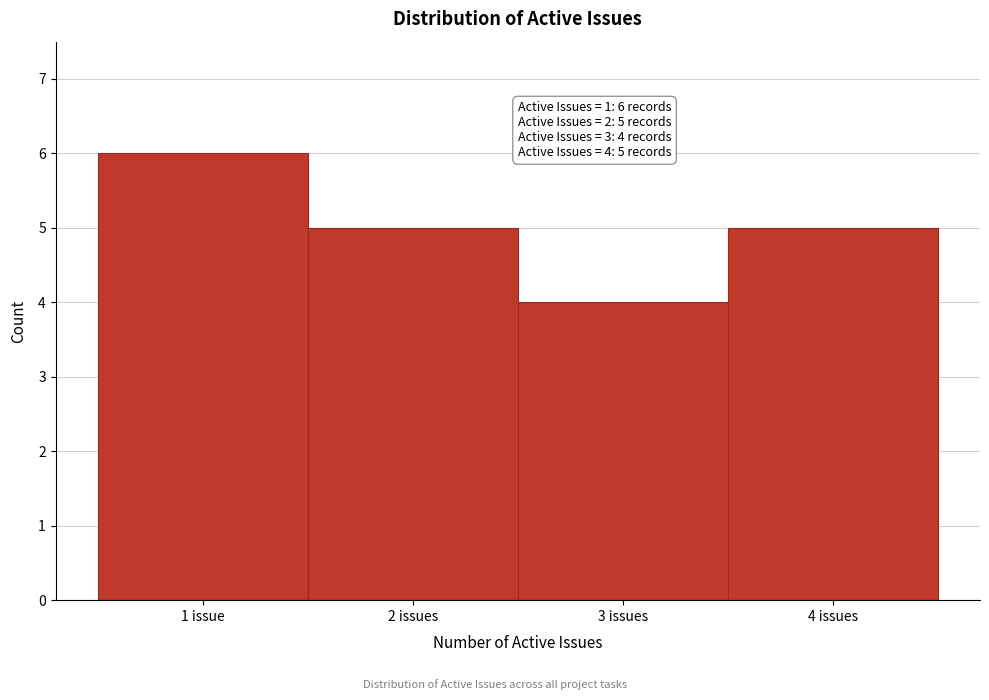

Reading right to left, extract all data points from this chart.

4 issues=5	3 issues=4	2 issues=5	1 issue=6